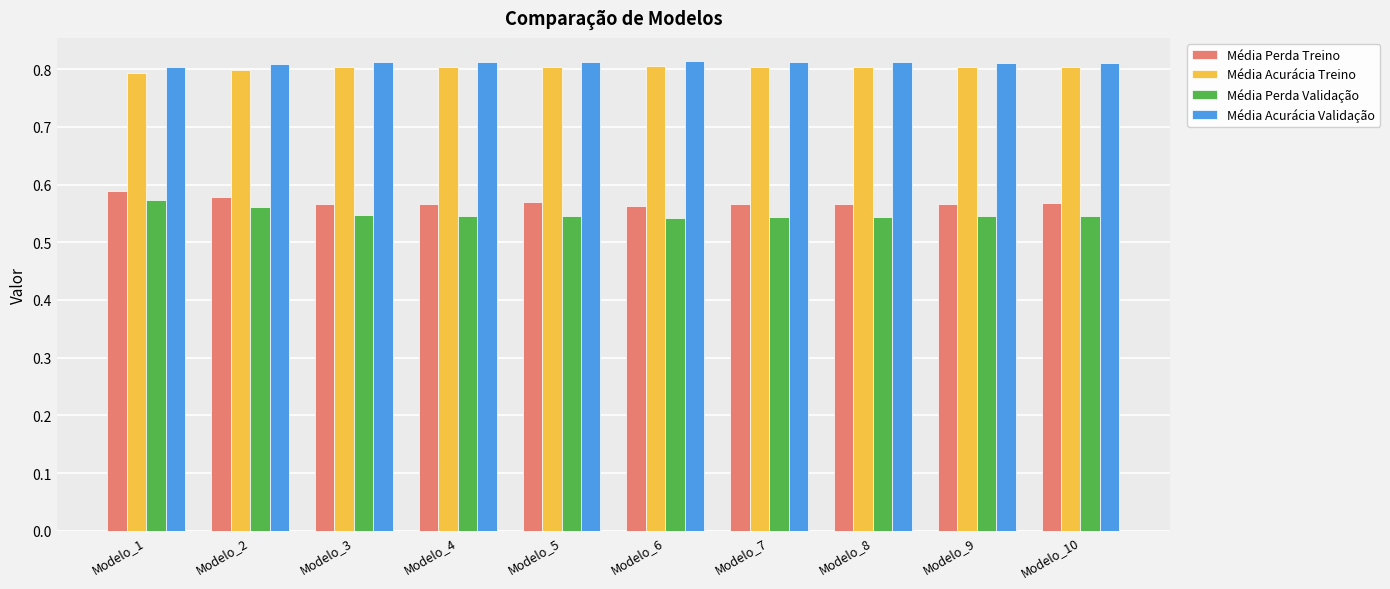

What is the sum of the Média Acurácia Validação values at Modelo_4 and Modelo_2?

1.6